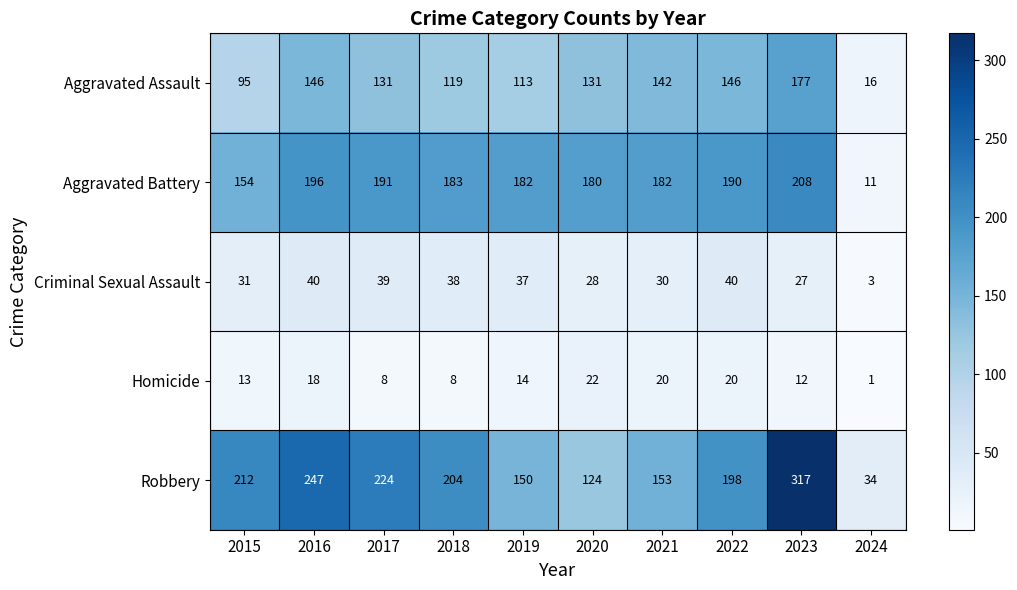

Rank the series by their maximum value, from lowest to highest.

Homicide, Criminal Sexual Assault, Aggravated Assault, Aggravated Battery, Robbery